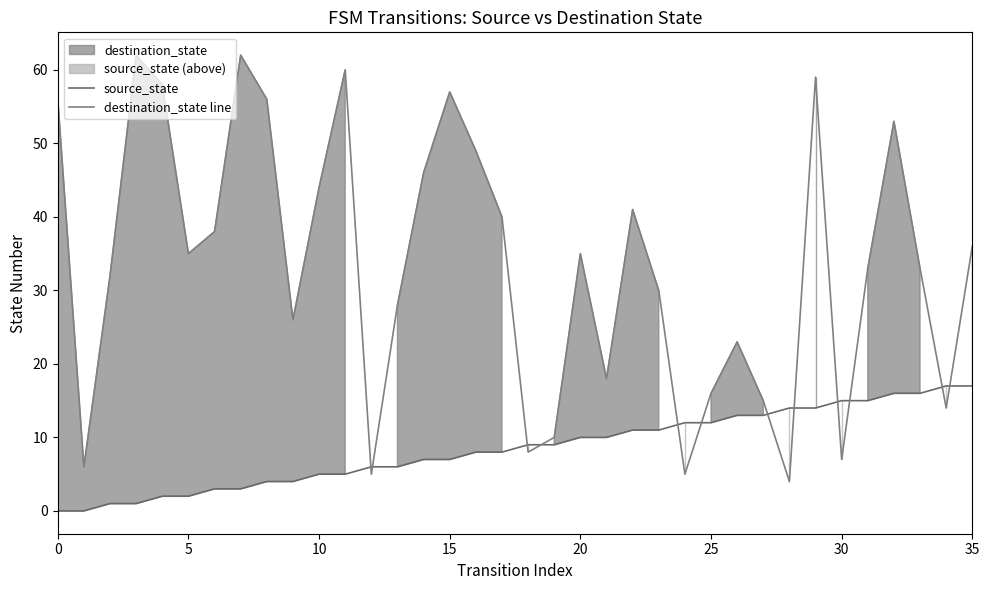

Which series has the largest total across all categories?

destination_state line